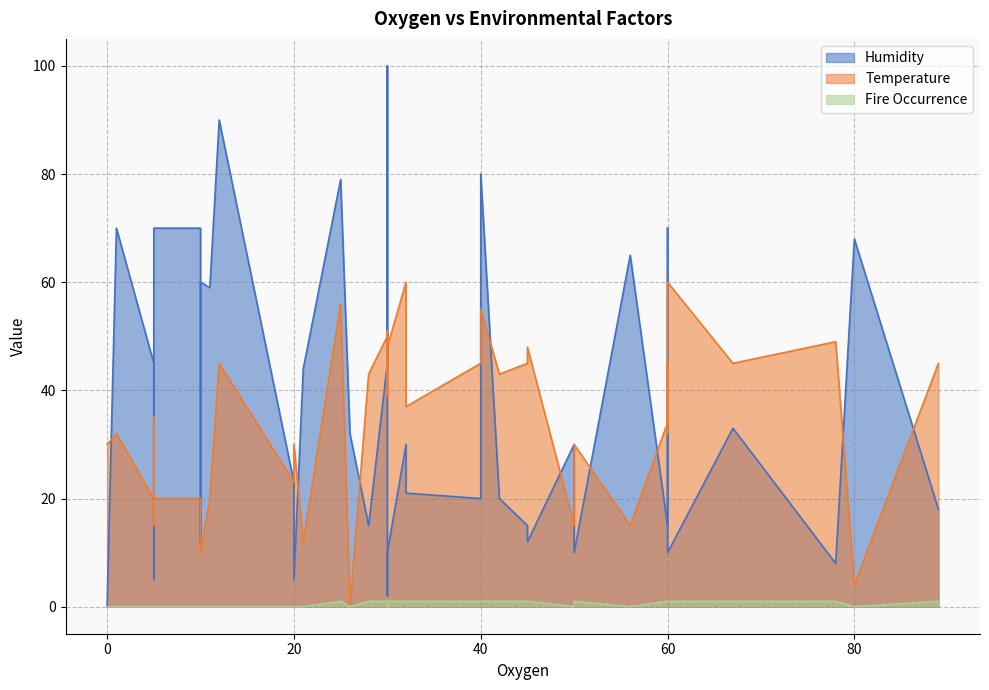

How many data points in Humidity are less than 30?

19